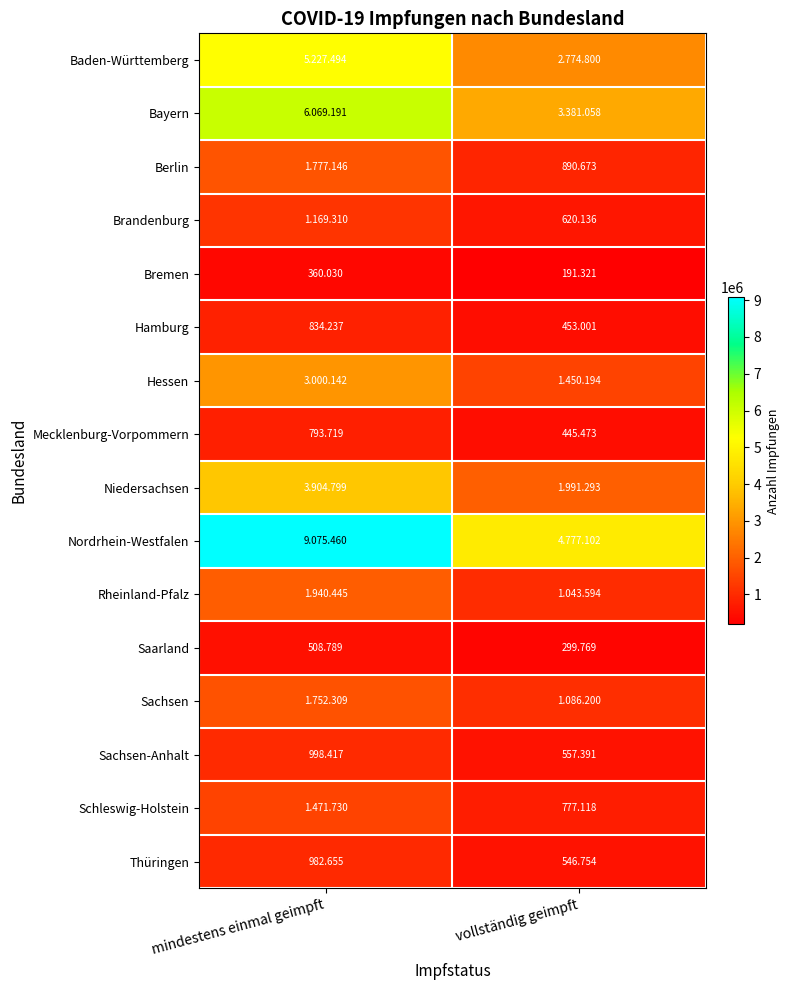

List the labels in order of Saarland value, largest first.

mindestens einmal geimpft, vollständig geimpft